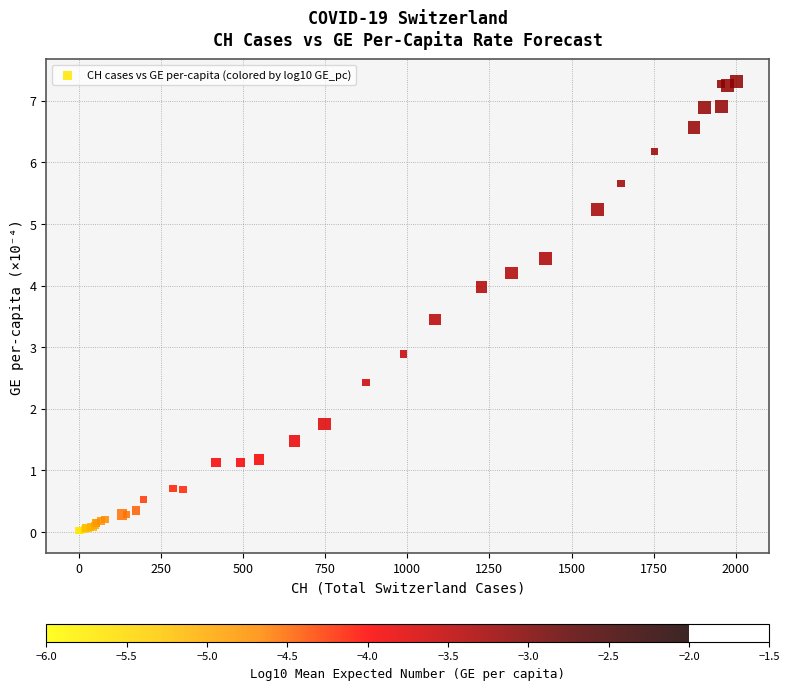

What Y value in the scatter plot is closest to 3?

2.9